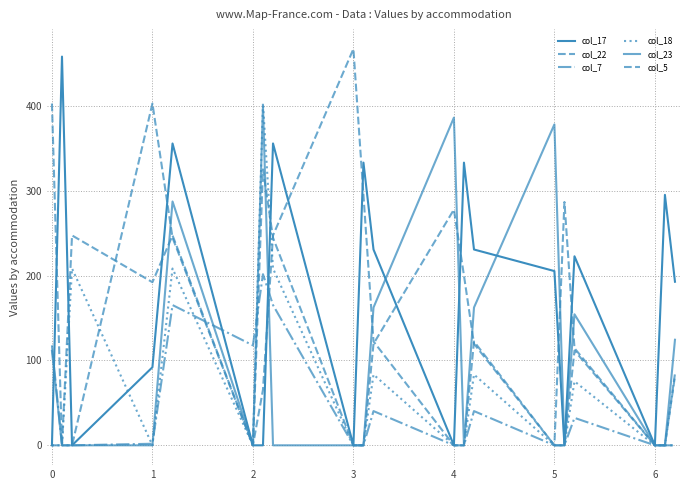

In col_17, how many points are lower than both neighbors (excluding endpoints)?

5